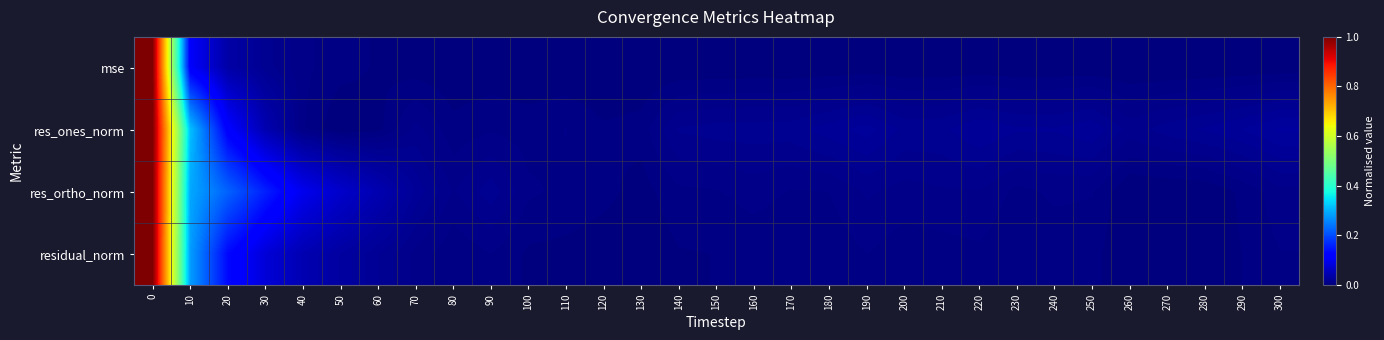

List the series in order of their peak value, highest first.

residual_norm, res_ones_norm, res_ortho_norm, mse